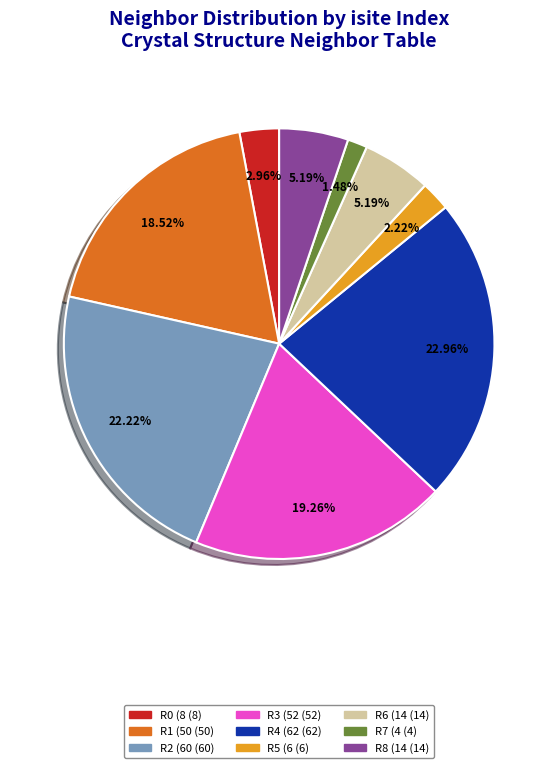

Is there any slice that represents more than half of the pie?

No